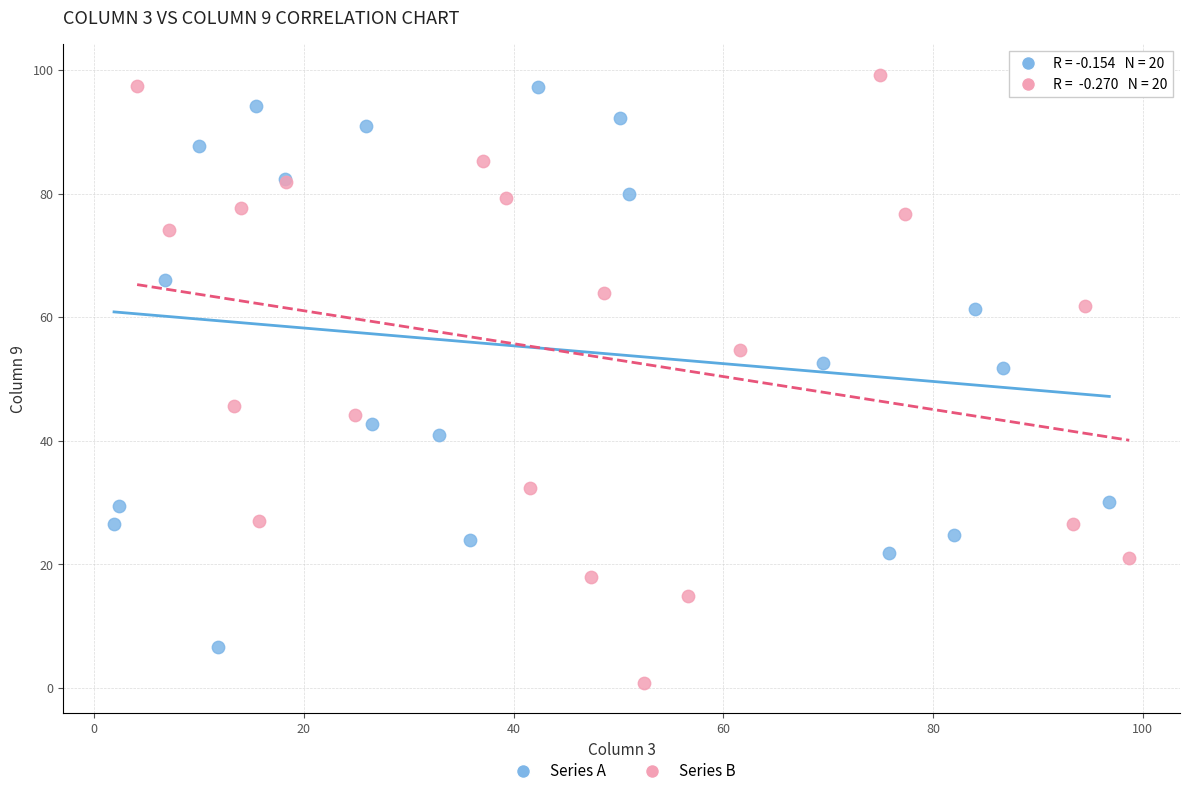

Which series reaches the minimum Y coordinate?

Series B